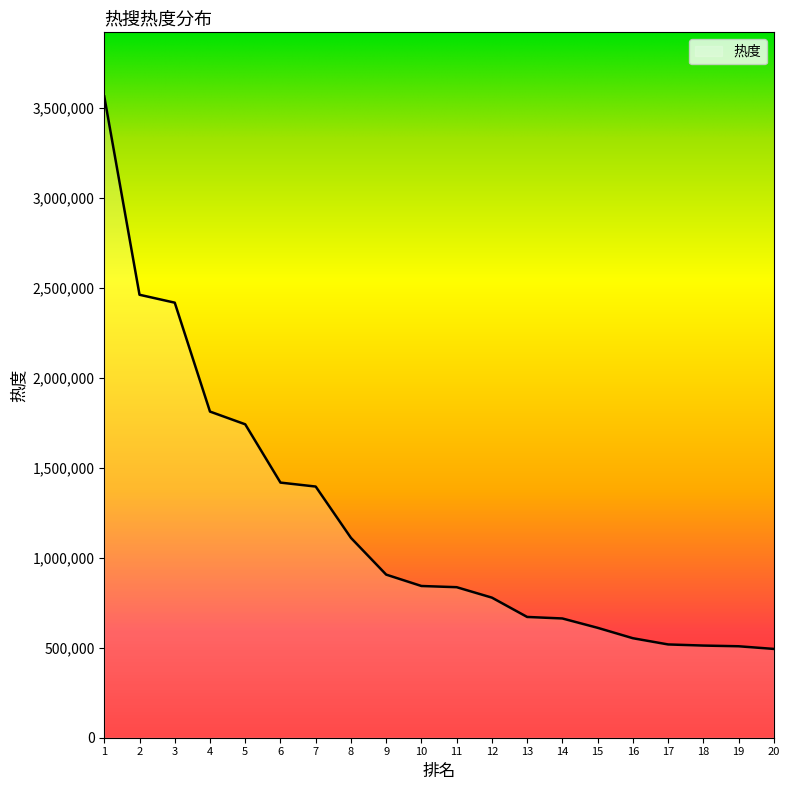

What is the minimum value shown in the chart?

493533